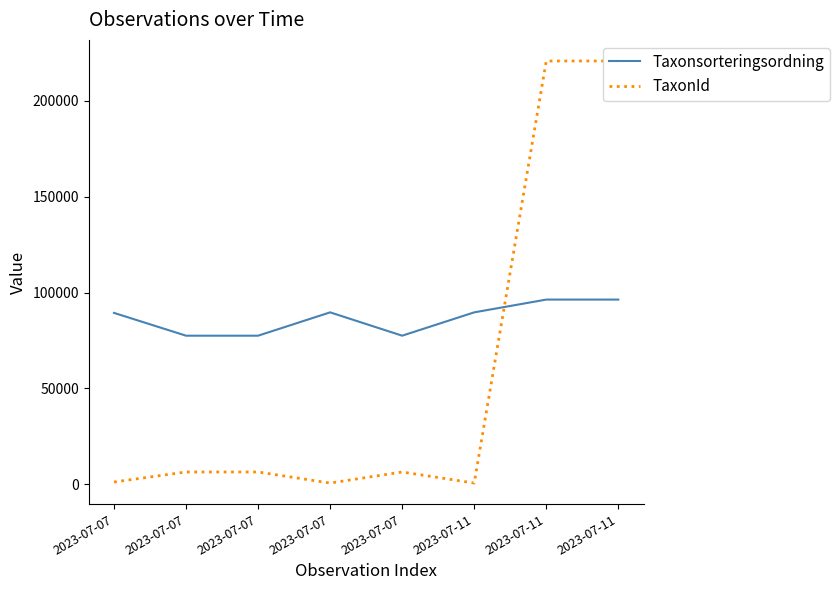

At which category does Taxonsorteringsordning reach its first local valley?

2023-07-07